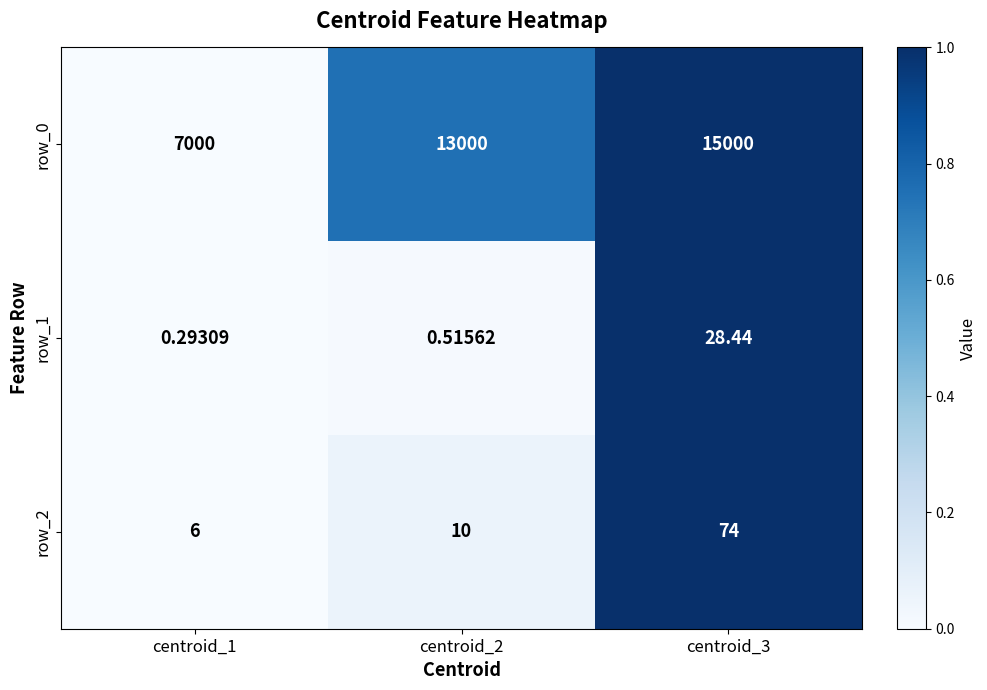

At which label does row_2 reach its peak?

centroid_3